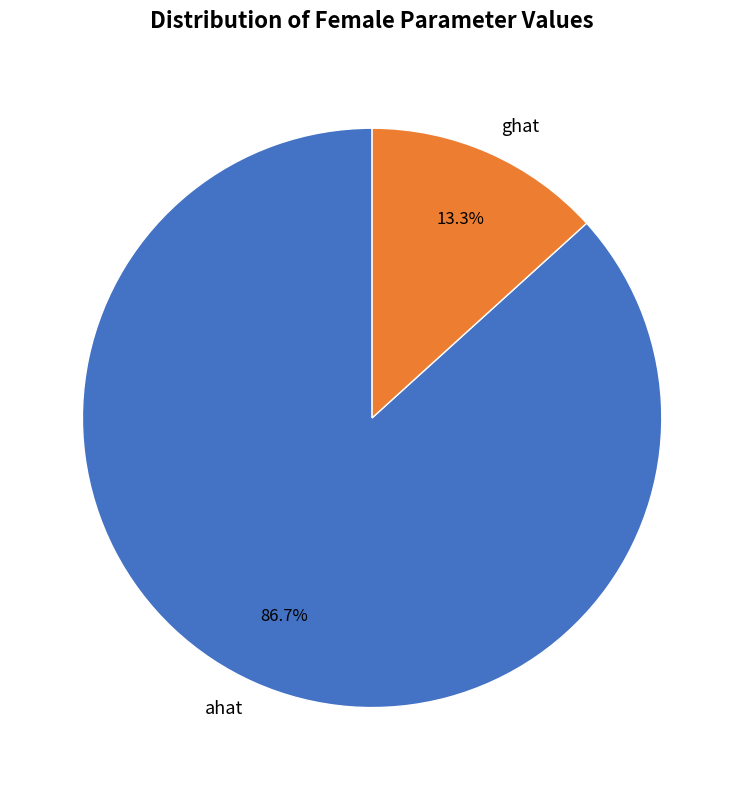

To the nearest percent, what is the average slice percentage?

50%